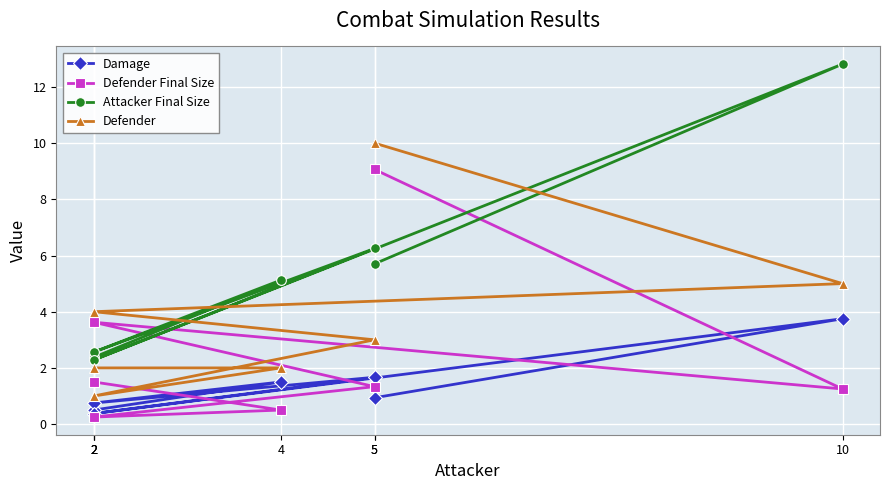

At which category is the sum across all series the highest?

5